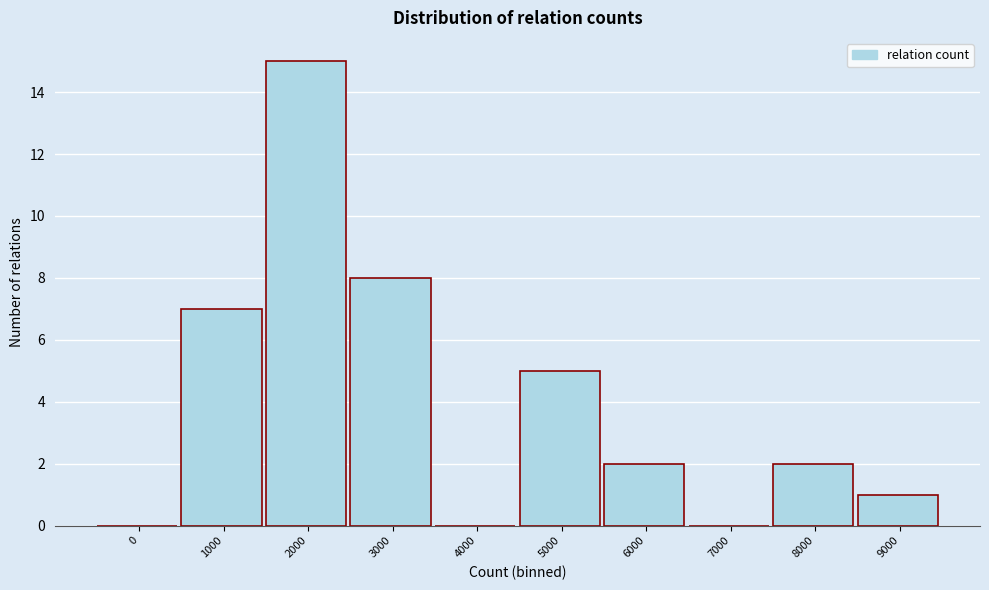

Reading left to right, transcribe all the data shown in this chart.

0=0	1000=7	2000=15	3000=8	4000=0	5000=5	6000=2	7000=0	8000=2	9000=1